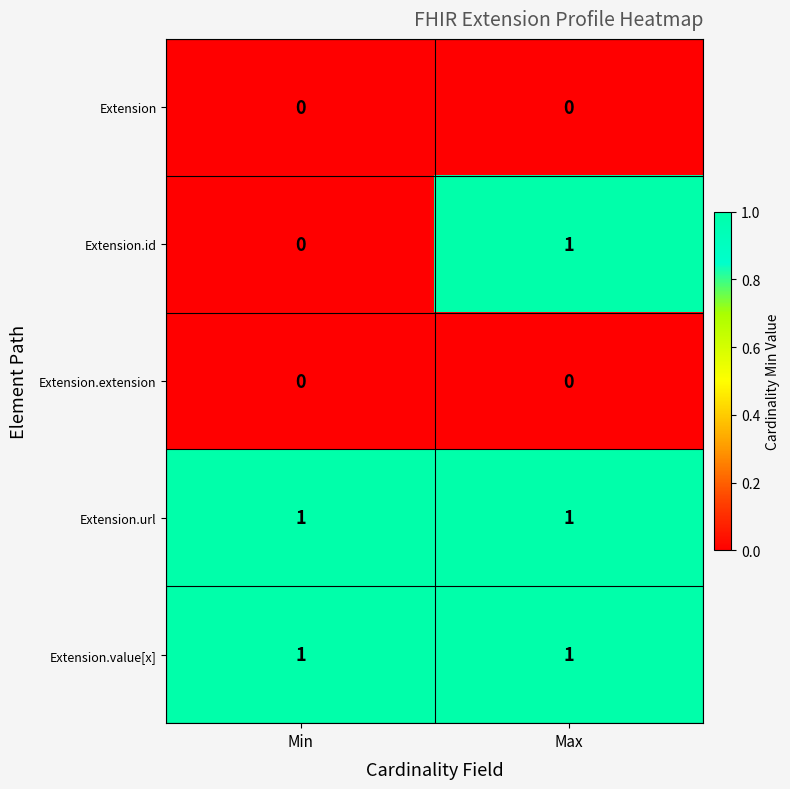

What is the maximum value shown in the chart?

1